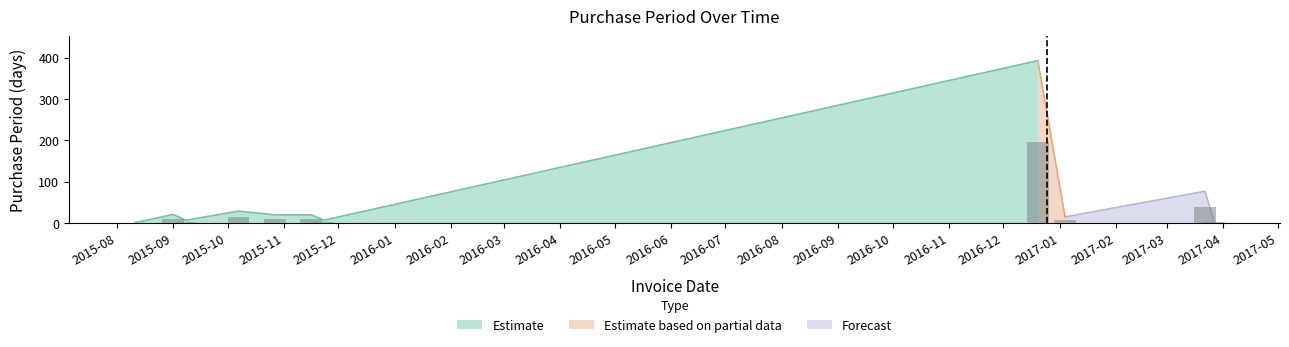

Reading left to right, extract all data points from this chart.

1	21	7	29	20	20	7	393	15	77	5